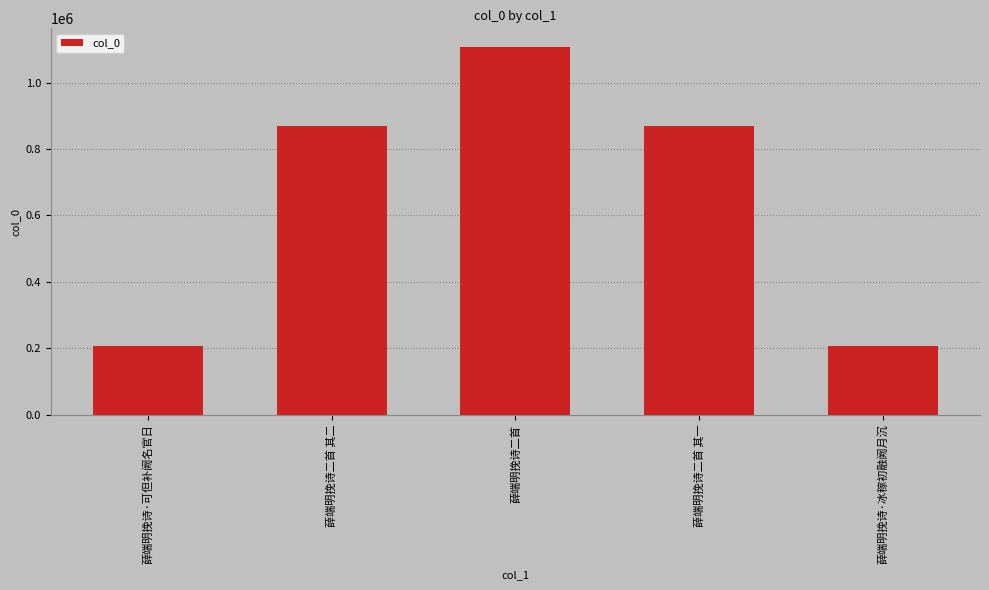

What is the label of the 2nd bar from the right?

薛端明挽诗二首 其一